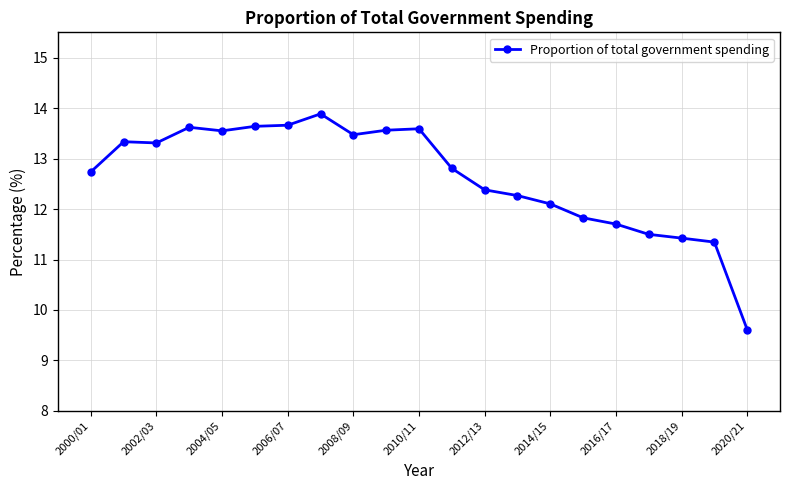

What is the smallest value displayed?

9.6